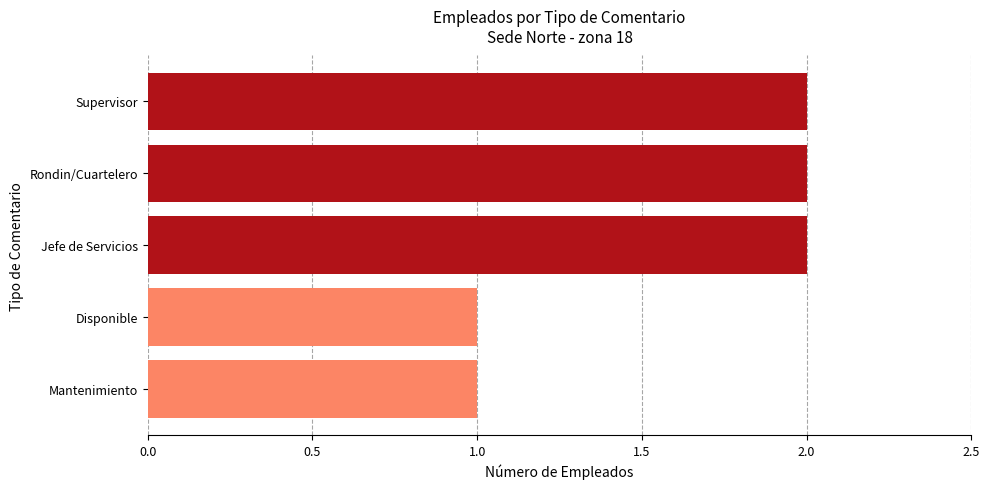

How many bars are there in total?

5